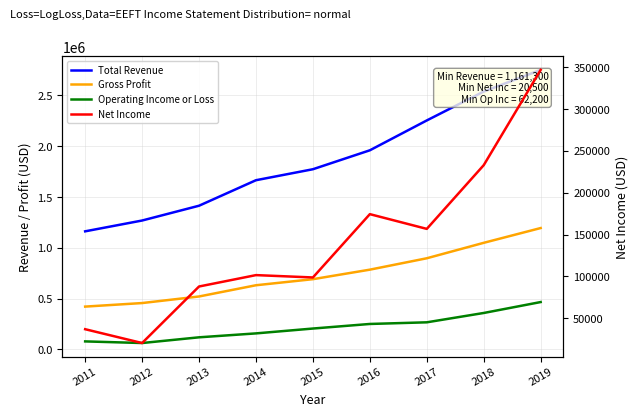

What is the sum of the Operating Income or Loss values at 2011 and 2014?

235200